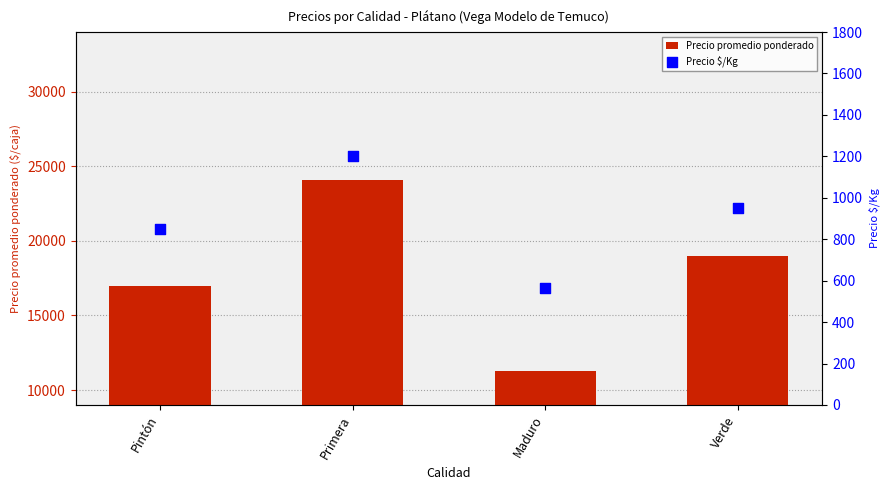

Which series has the largest total across all categories?

Precio promedio ponderado